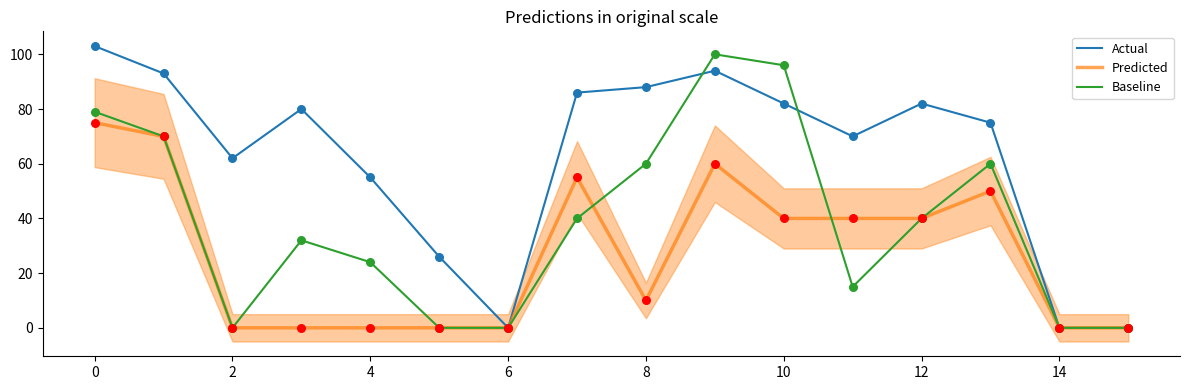

Which series reaches the maximum Y coordinate?

Actual